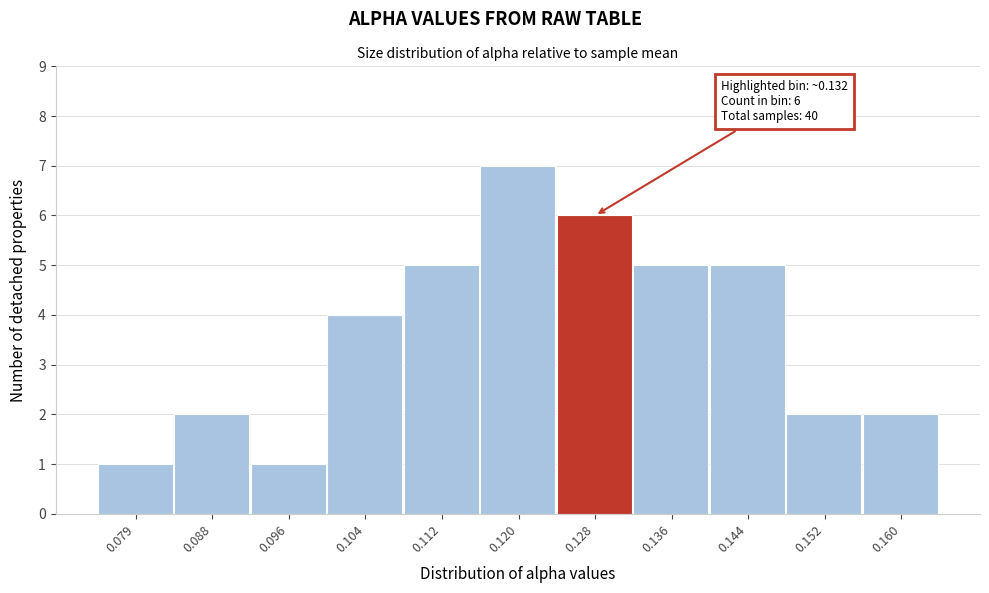

Reading right to left, list all the values displayed in this chart.

2	2	5	5	6	7	5	4	1	2	1